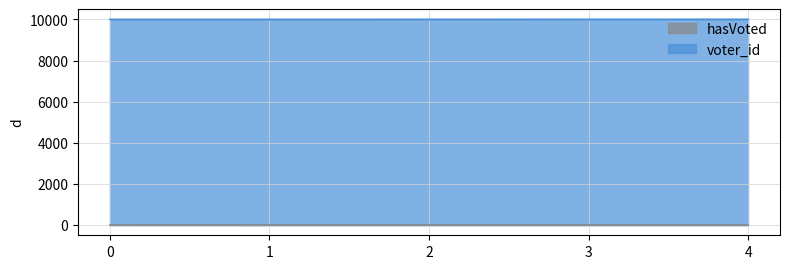

At which label does voter_id reach its peak?

4